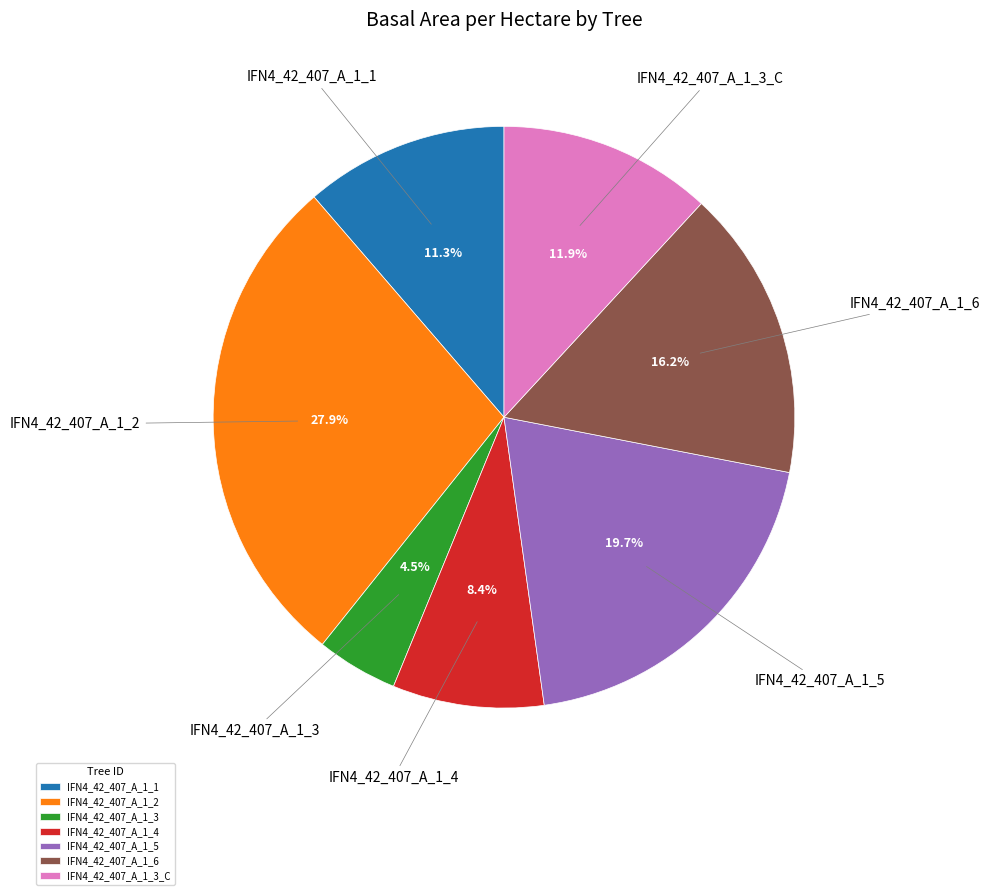

Which has a higher value, IFN4_42_407_A_1_2 or IFN4_42_407_A_1_4?

IFN4_42_407_A_1_2